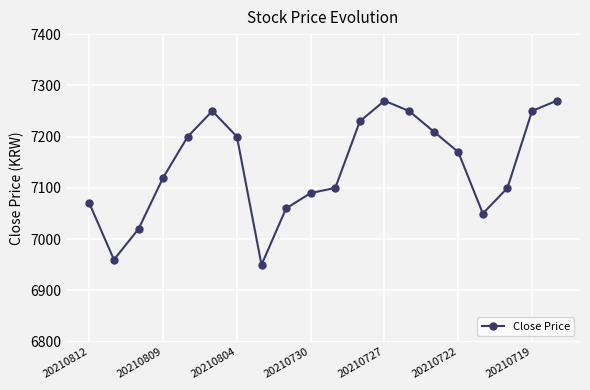

What is the average value?

7141